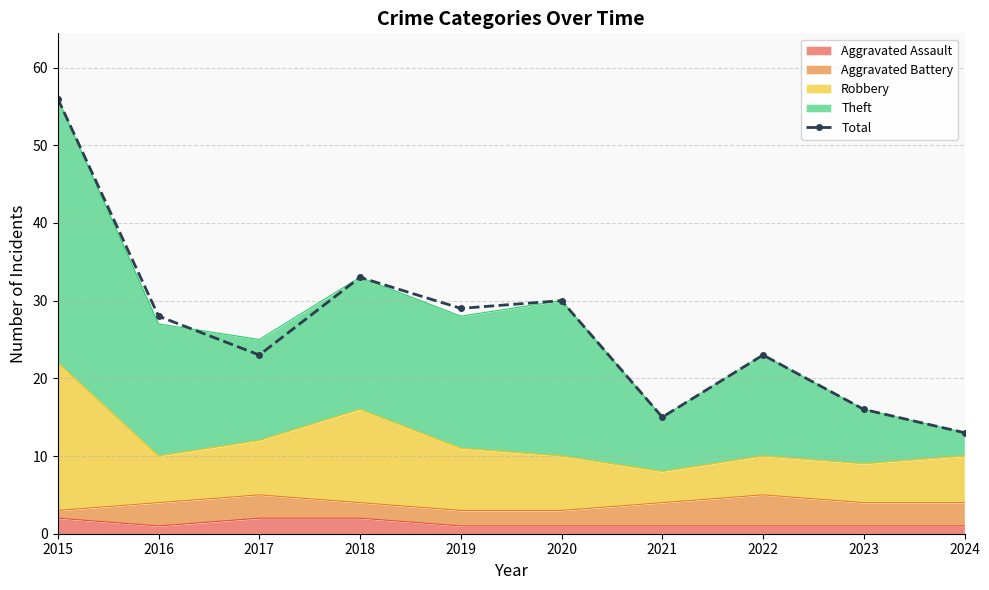

What is the average value?

27